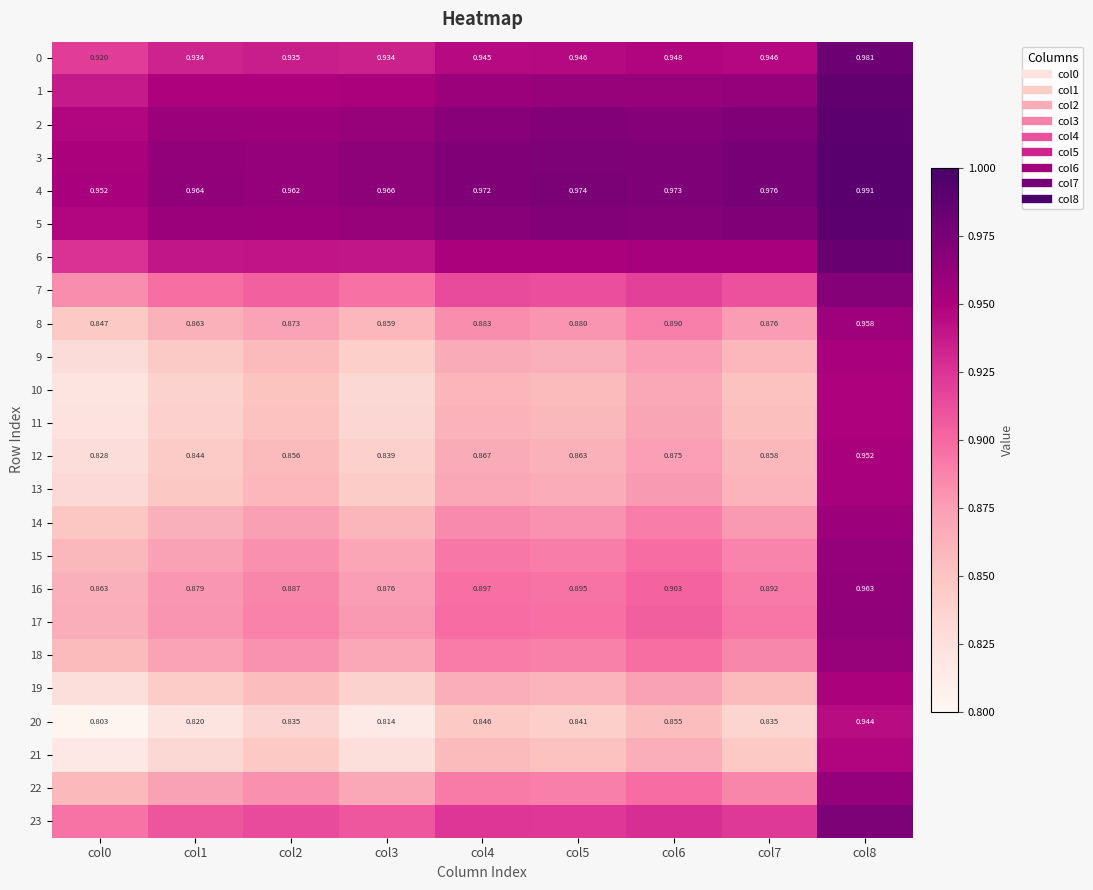

What is the total value across all series at col6?

21.8